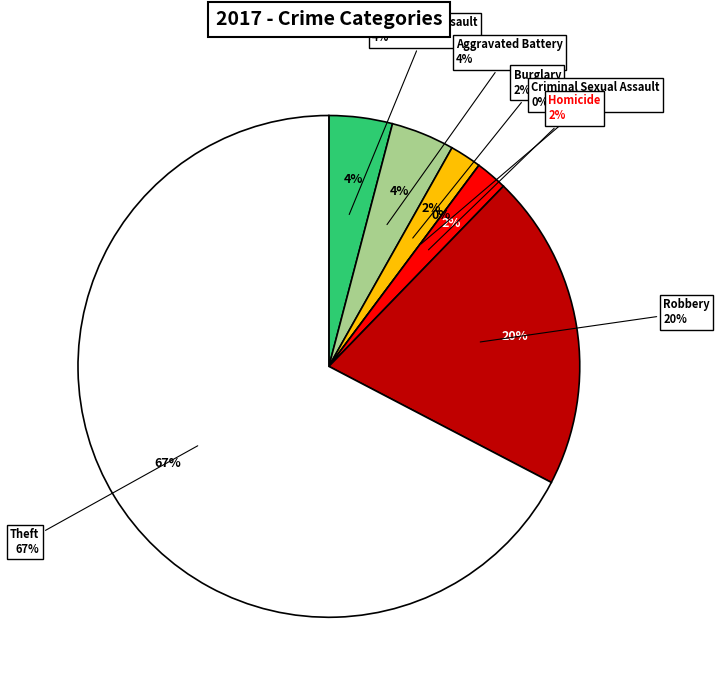

Rank the categories by value from lowest to highest.

Criminal Sexual Assault, Burglary, Homicide, Aggravated Assault, Aggravated Battery, Robbery, Theft